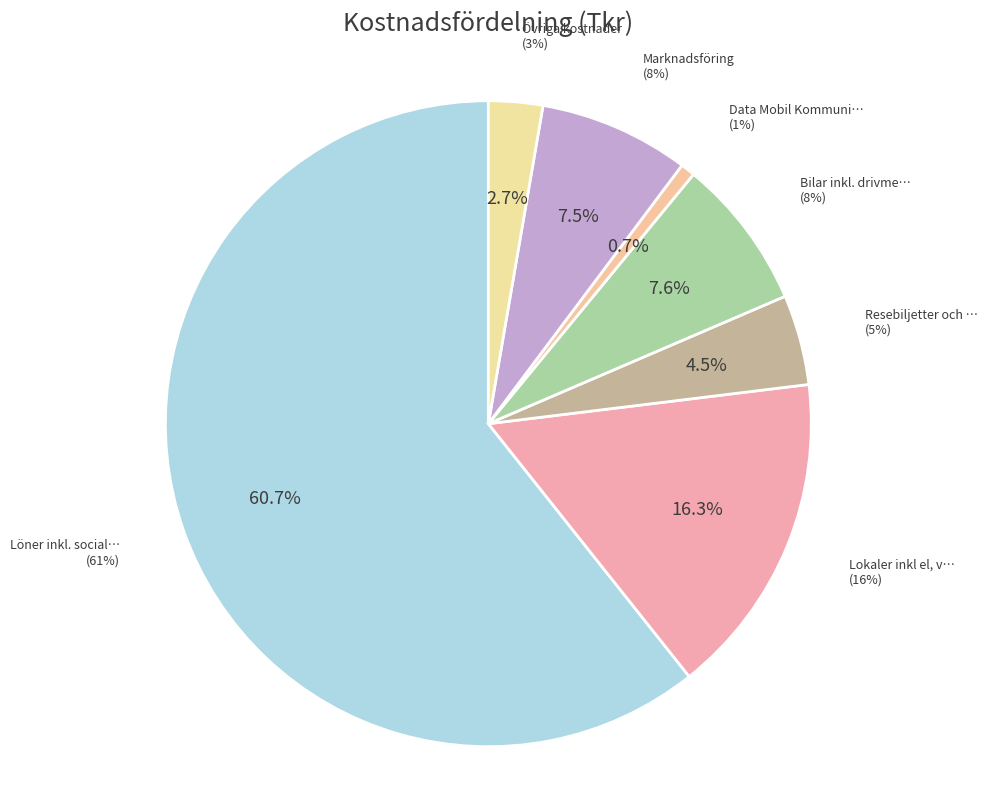

Do Data Mobil Kommunikation and Löner inkl. sociala och pension together represent more than half of the pie?

Yes